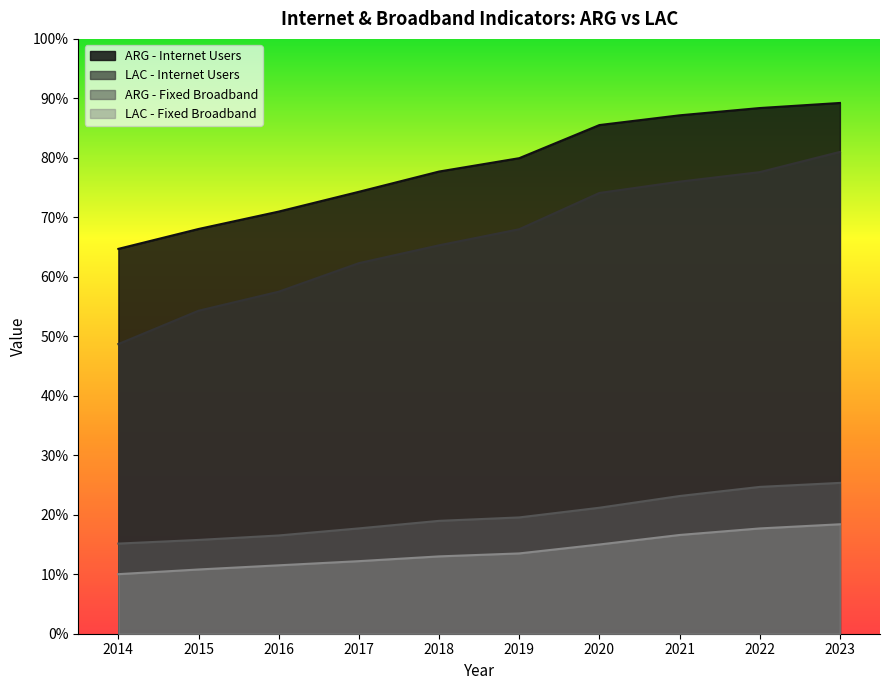

True or false: ARG - Internet Users has more than 1 points higher than both neighbors.

False